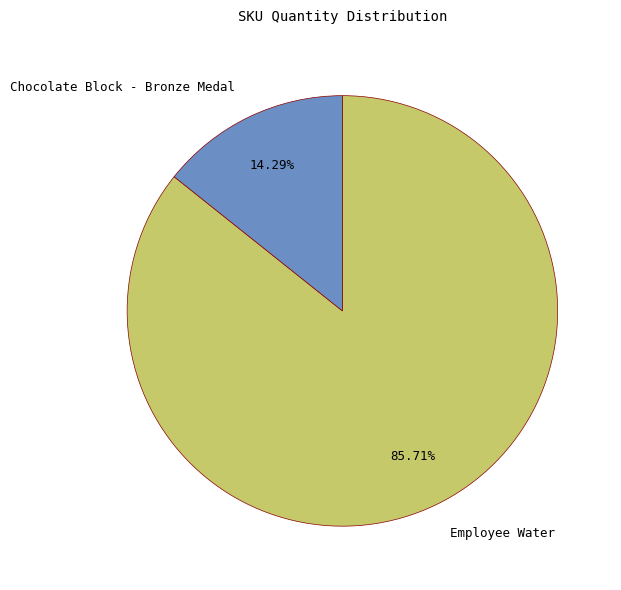

Rank the categories by value from highest to lowest.

Employee Water, Chocolate Block - Bronze Medal